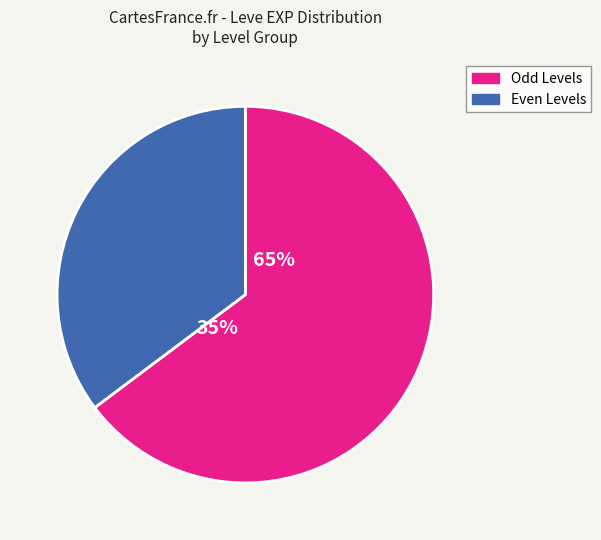

Does 1 account for over 50% of the chart?

No